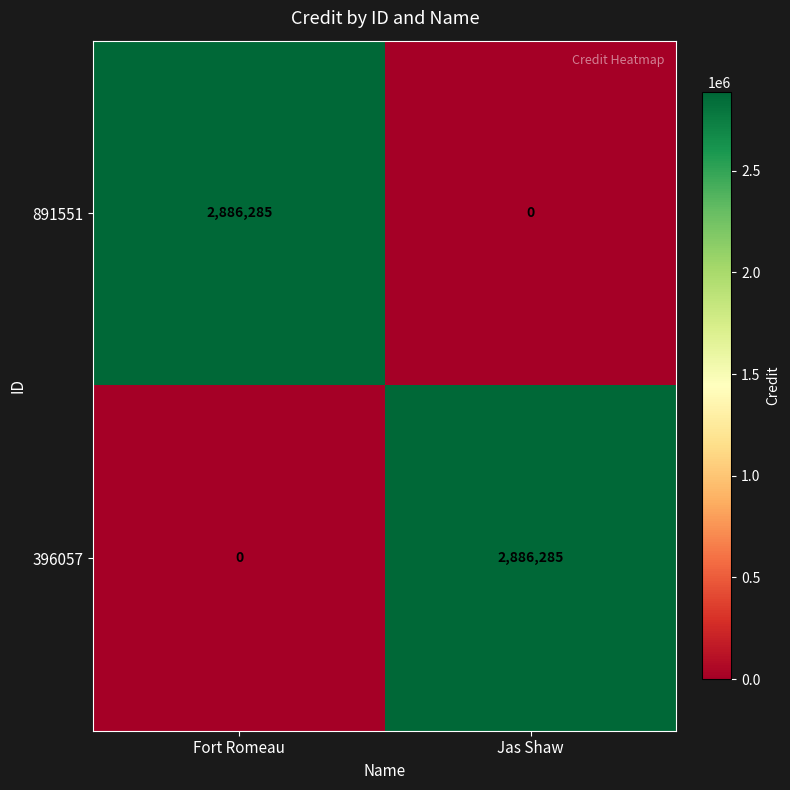

What is the greatest value displayed?

2886285